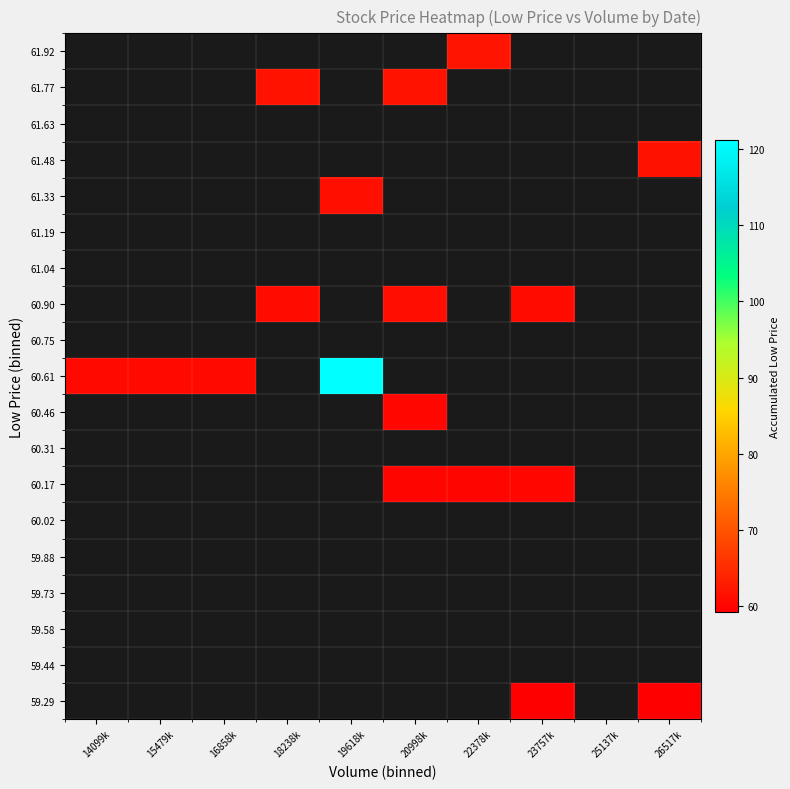

Which has a higher value, 25137k or 26517k?

26517k